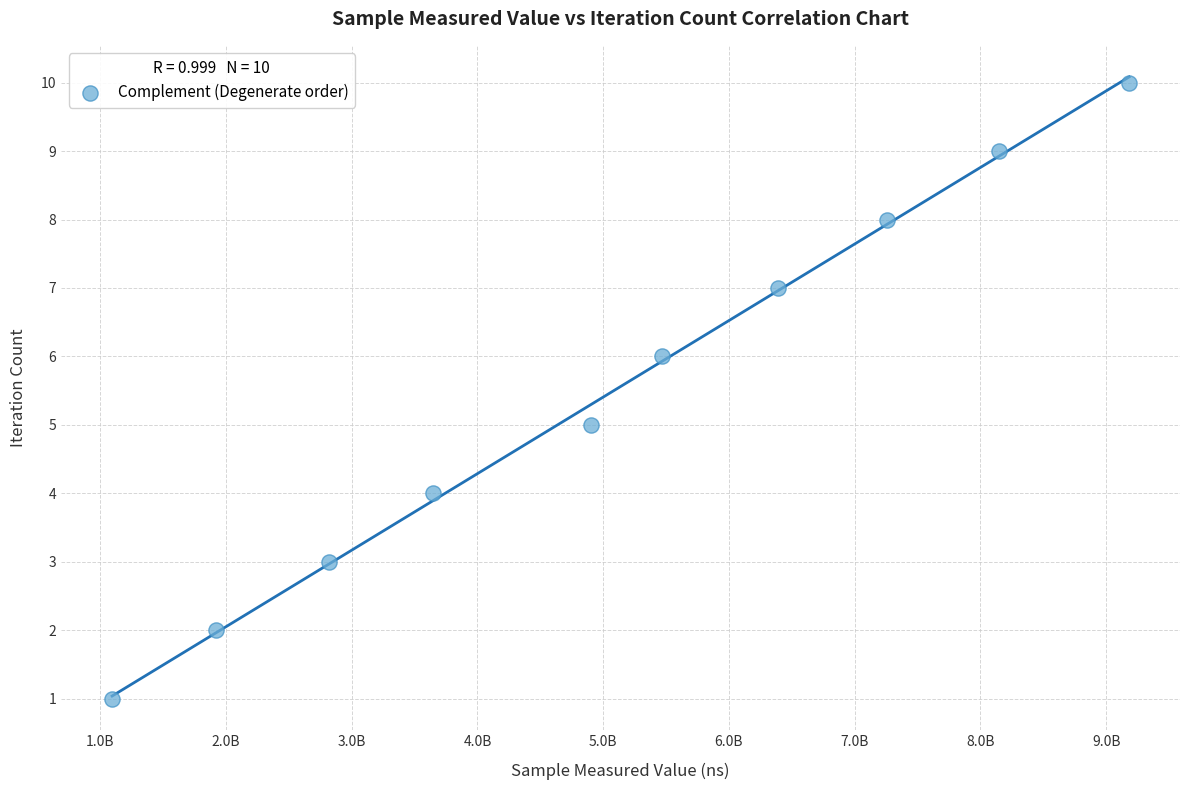

What is the average X value?

5082970680